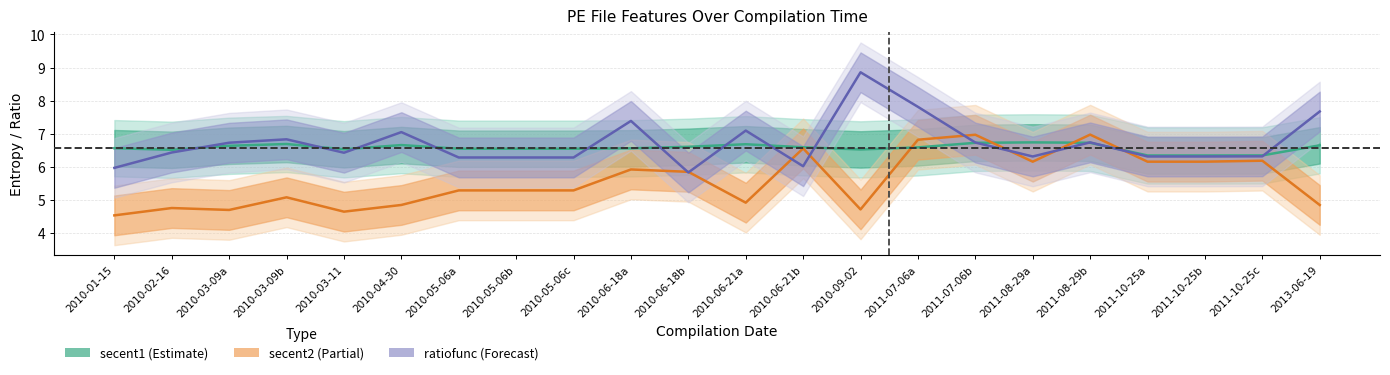

How many interior local valleys does the secent2 series have?

5